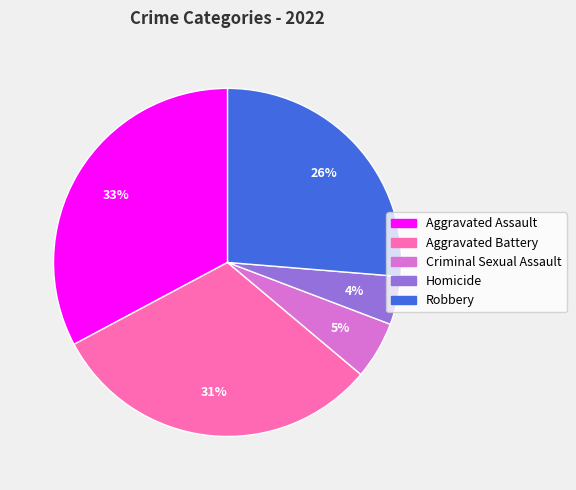

What is the smallest slice in the pie chart?

Homicide